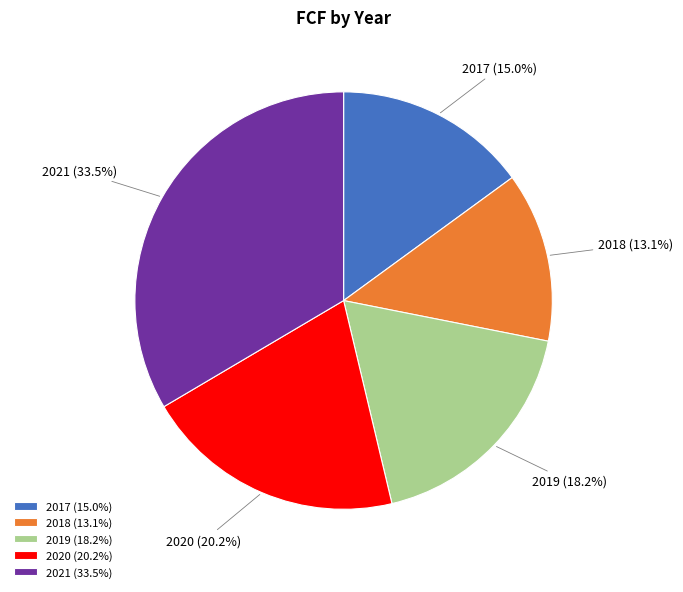

Which slice is the smallest?

2018